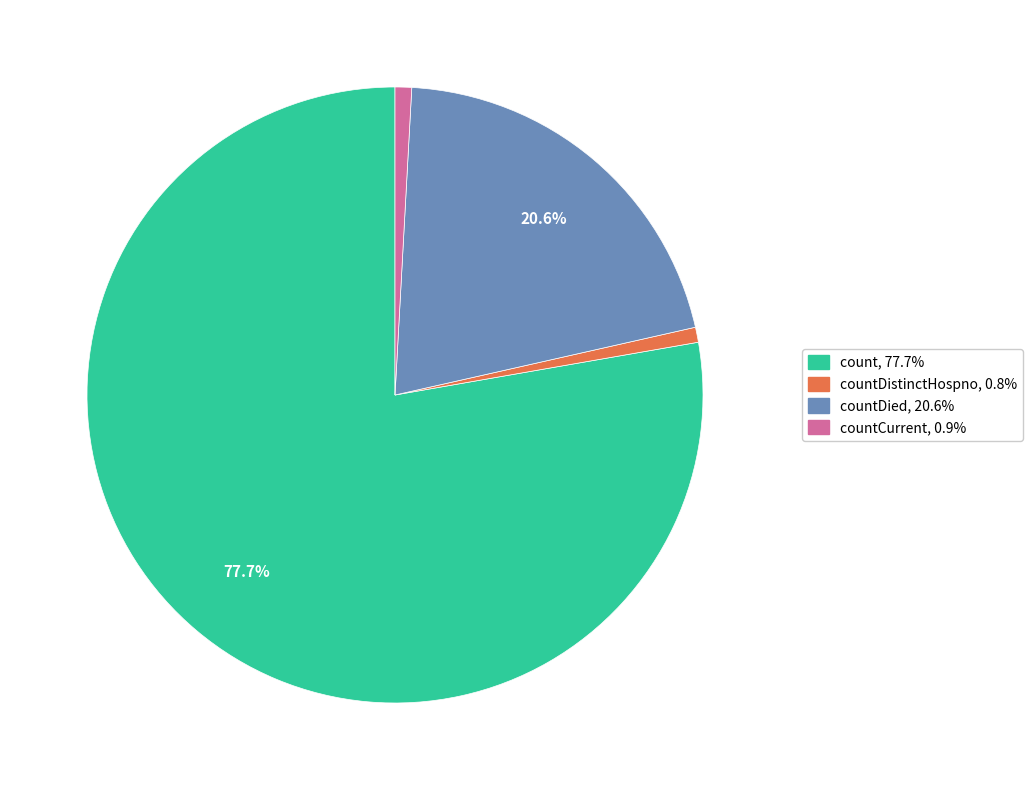

Is there any slice that represents more than half of the pie?

Yes